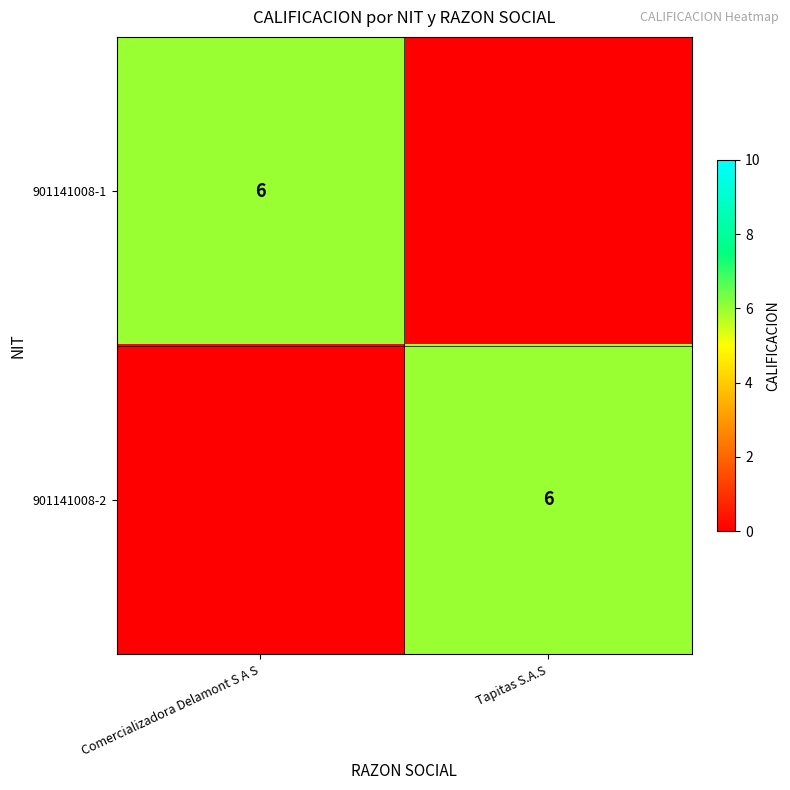

The 901141008-1 series shows 6 at Comercializadora Delamont S A S. True or false?

True